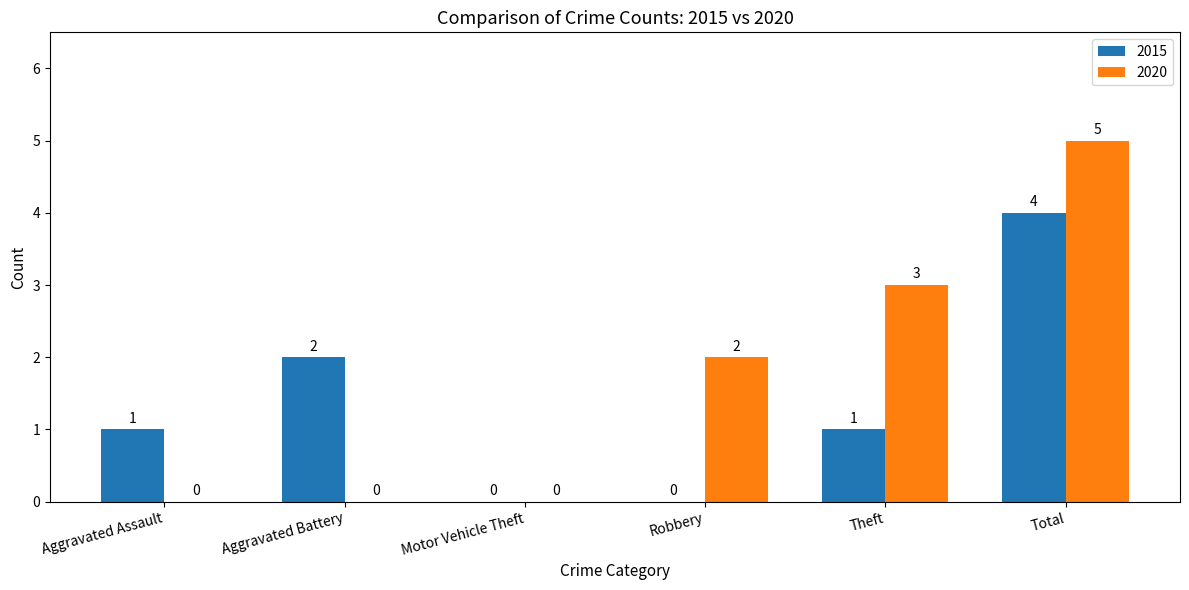

Which category has the highest value in the 2020 series?

Total